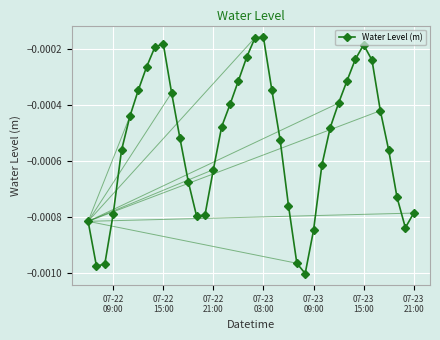

How many points are higher than both their immediate neighbors (excluding endpoints)?

3